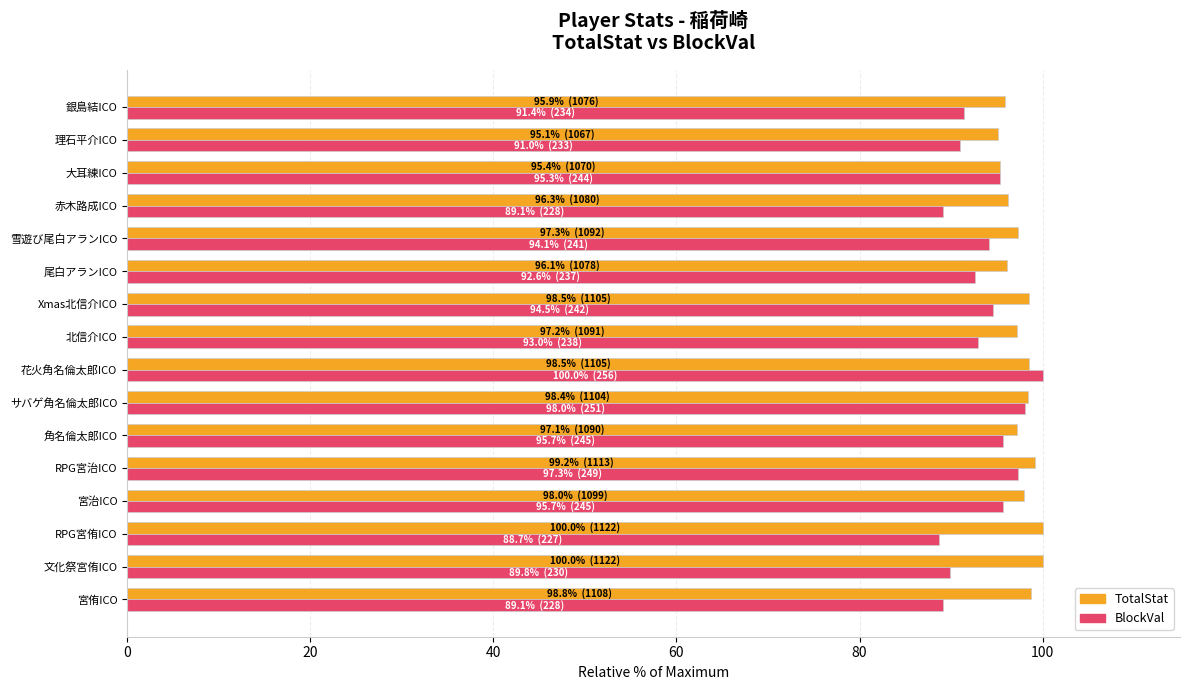

What is the greatest value displayed?

100.0